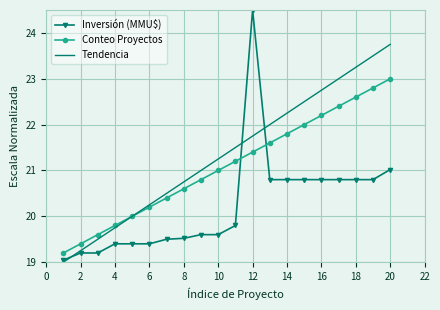

What is the lowest value of the Inversión (MMU$) series?

19.0